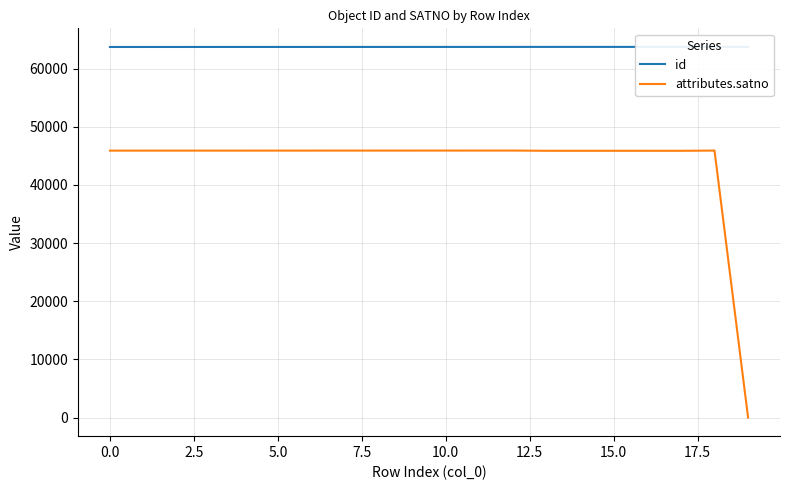

Rank the series at 13 from lowest to highest value.

attributes.satno, id